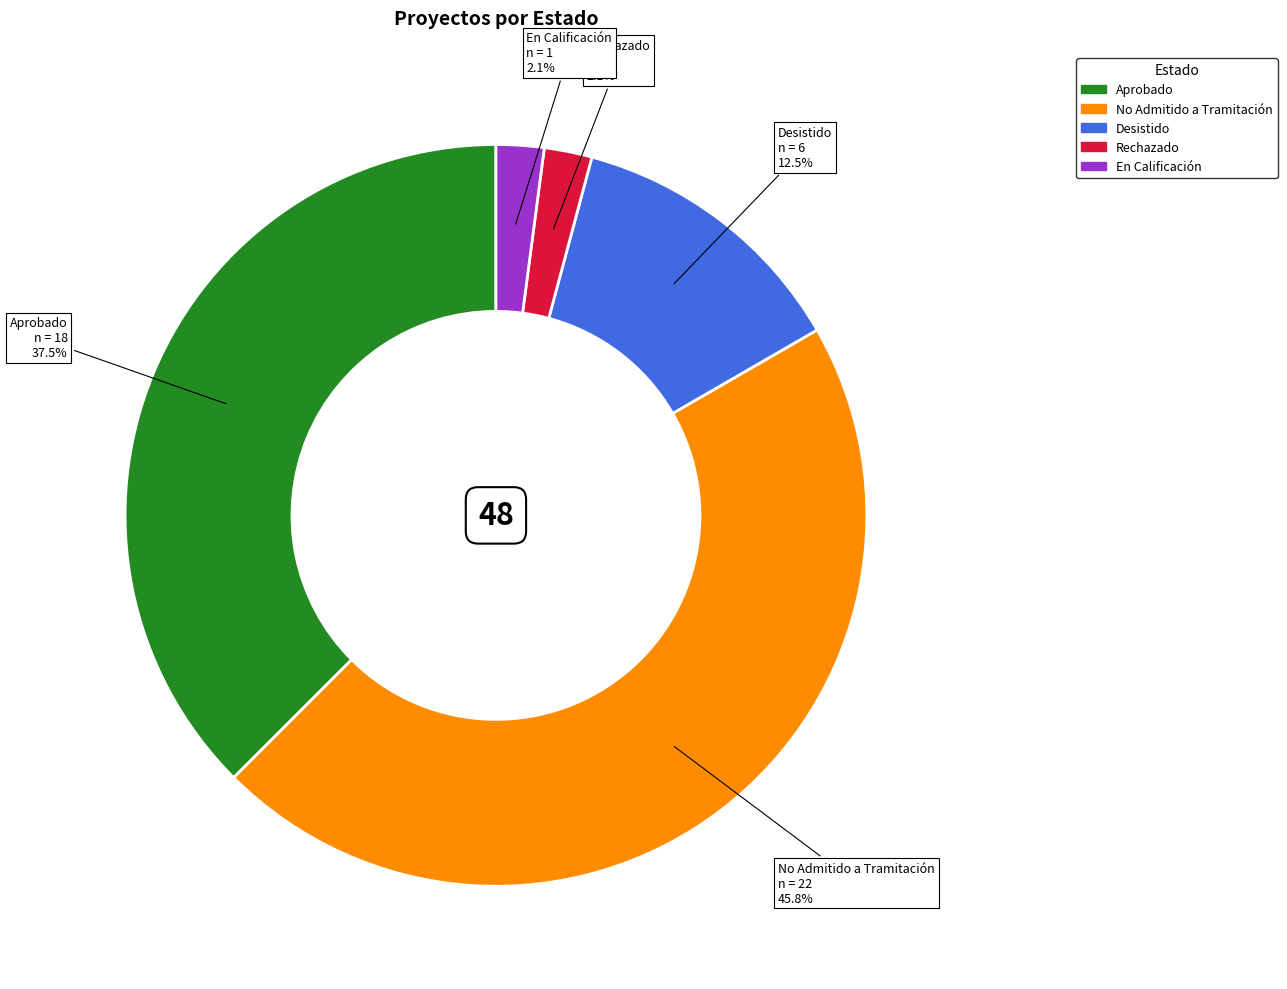

Count the number of slices in the pie.

5